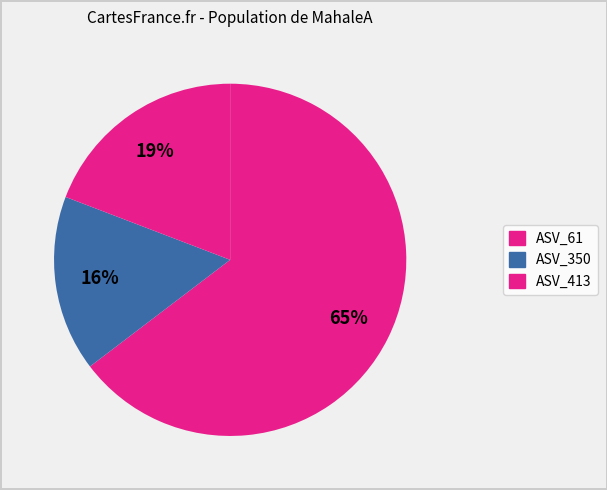

What is the majority slice?

ASV_61